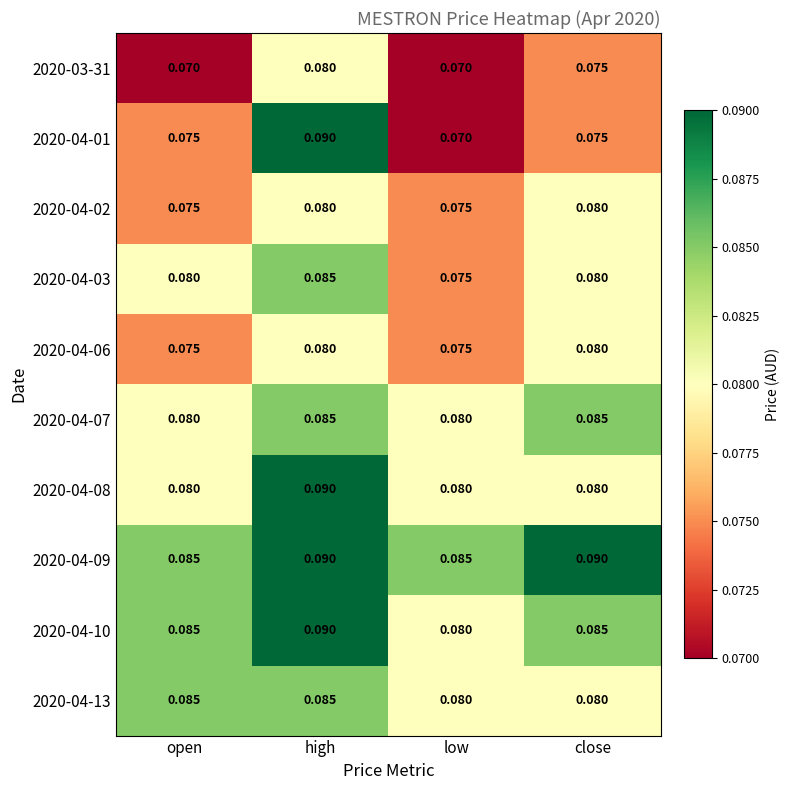

Is the value of 2020-04-06 at close greater than the value of 2020-04-10 at high?

No